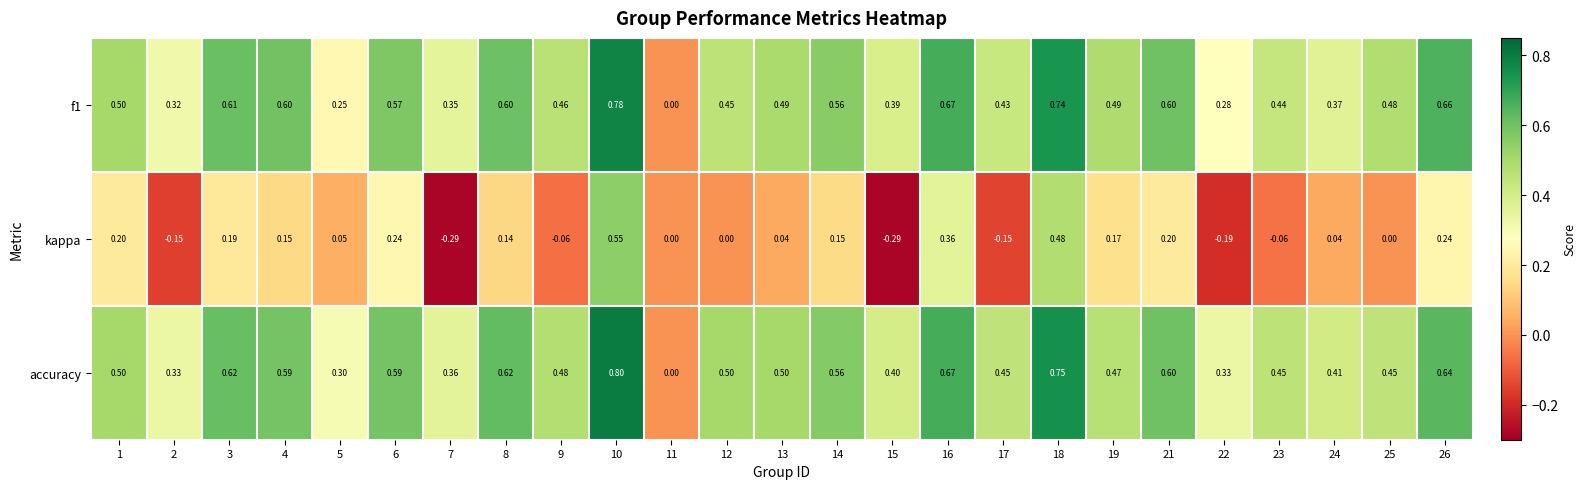

Is the value of accuracy at 24 greater than the value of kappa at 13?

Yes